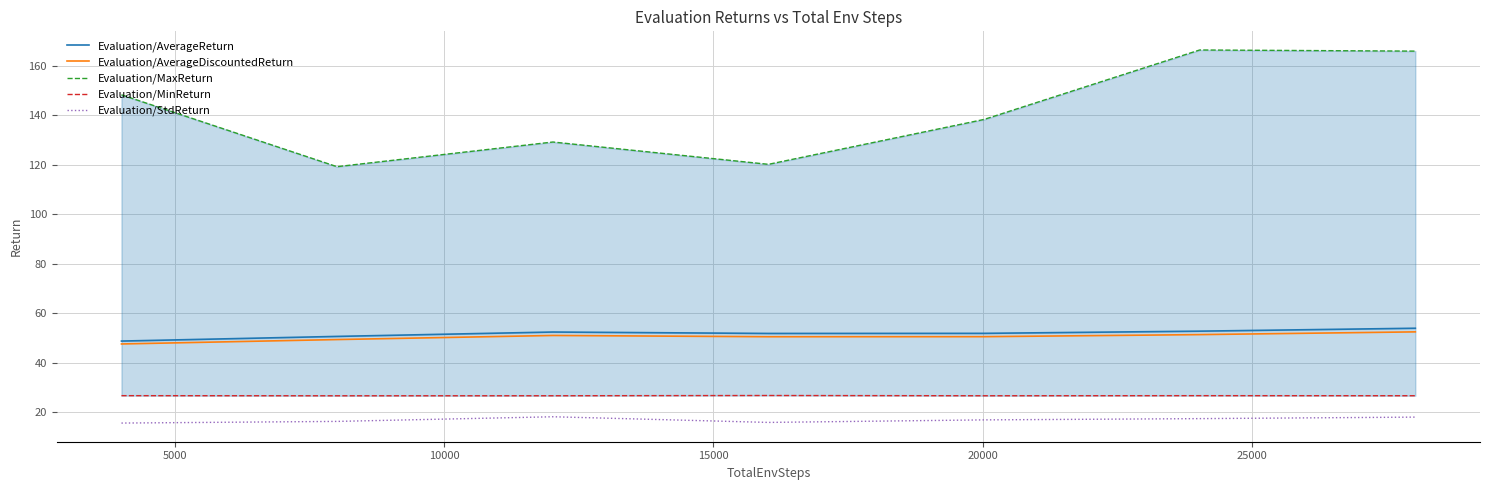

At which label is Evaluation/MaxReturn closest to 142?

20000